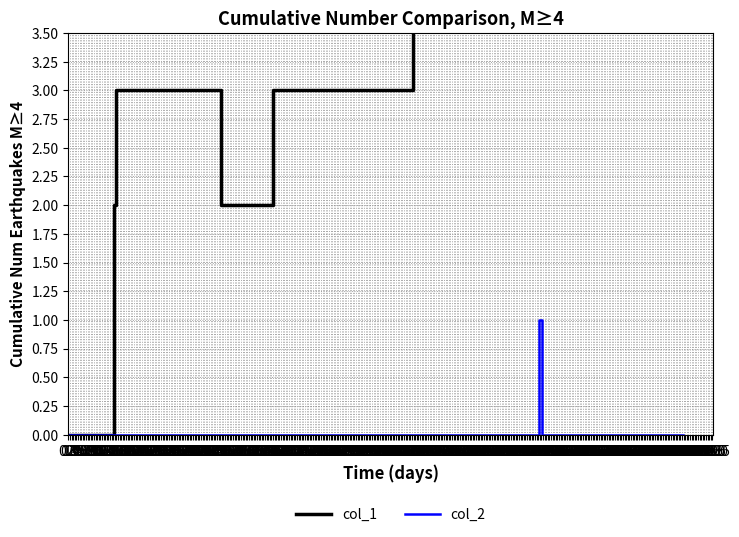

True or false: col_1 and col_2 cross at least once.

False